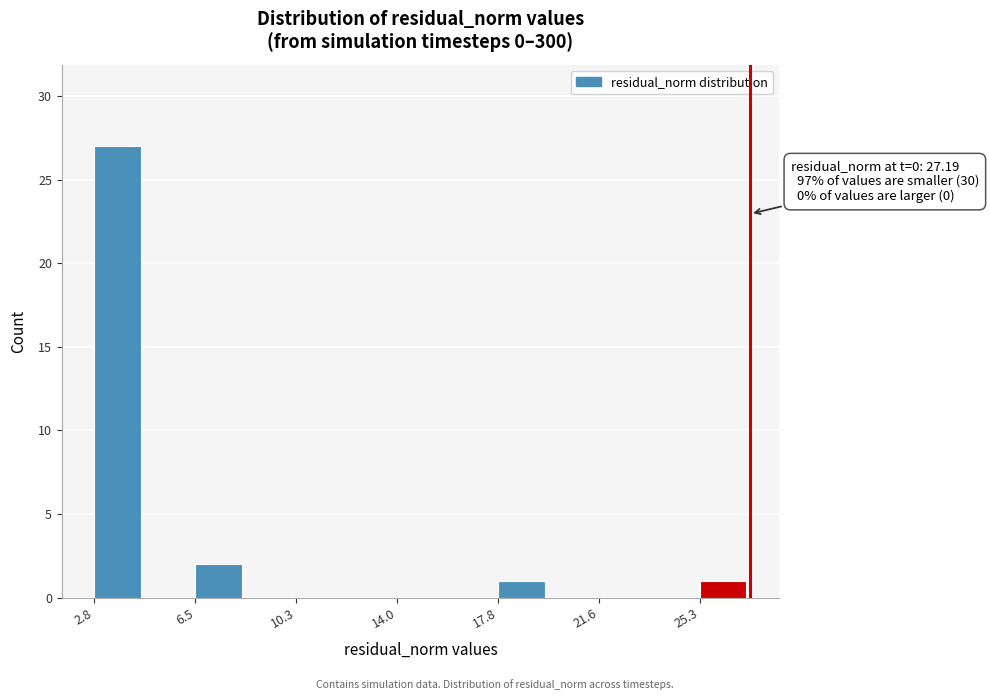

Around what value on the x-axis is the tallest bar? Give the approximate position of its centre, as read against the axis.

3.5